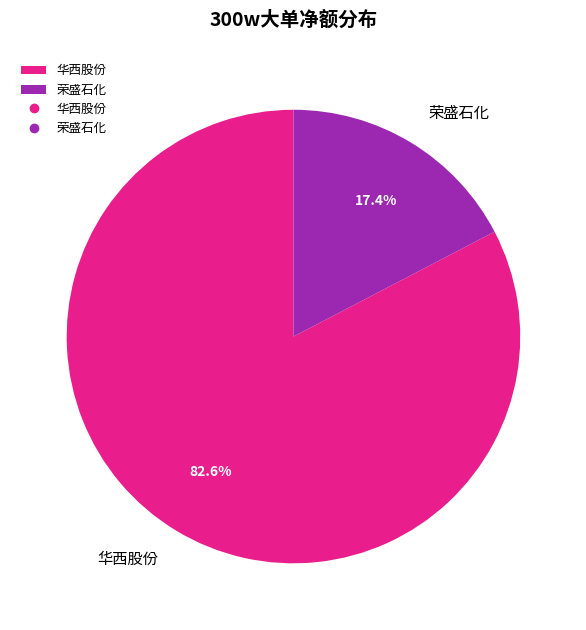

Which category accounts for the majority?

华西股份